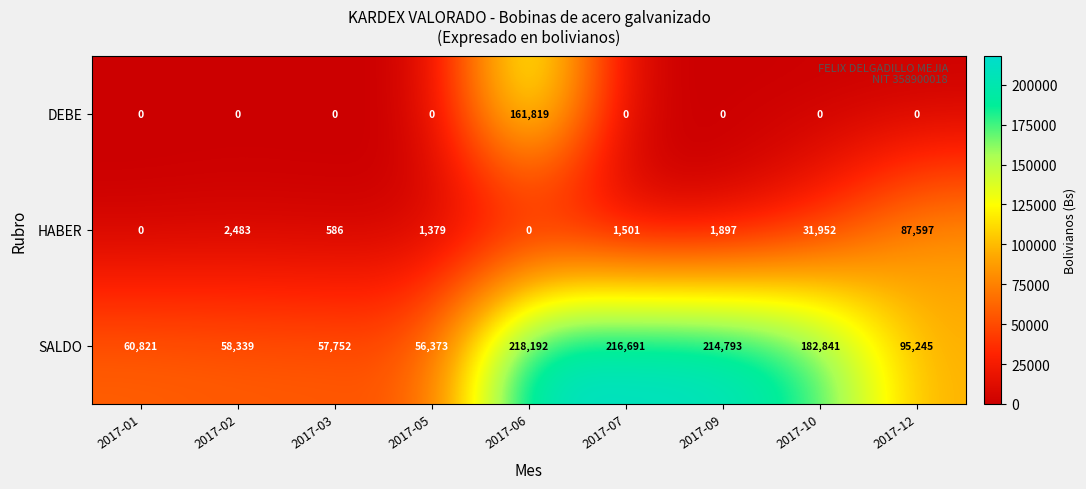

At which category is the sum across all series the highest?

2017-06